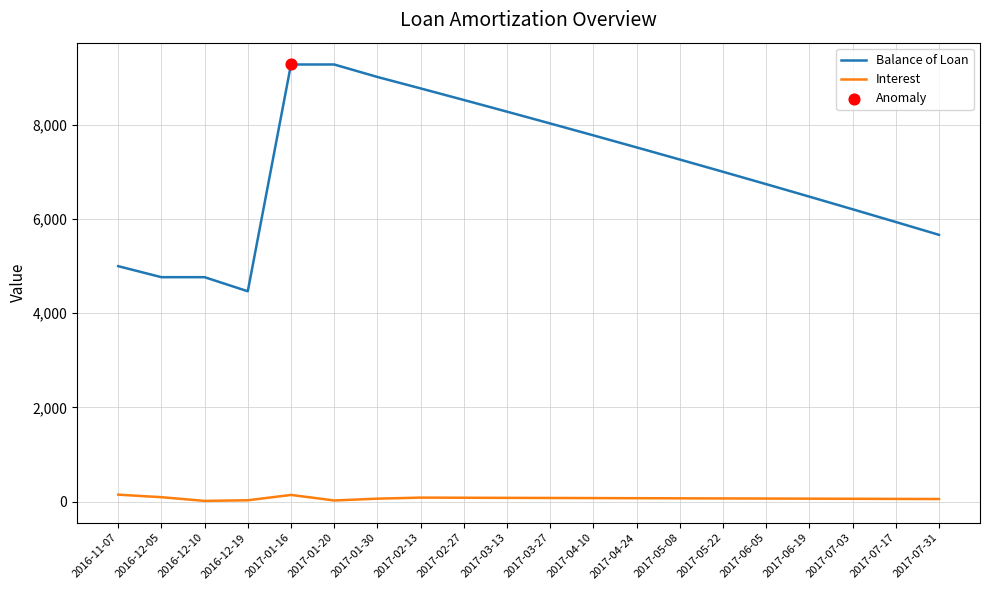

Which series has the largest total across all categories?

Balance of Loan